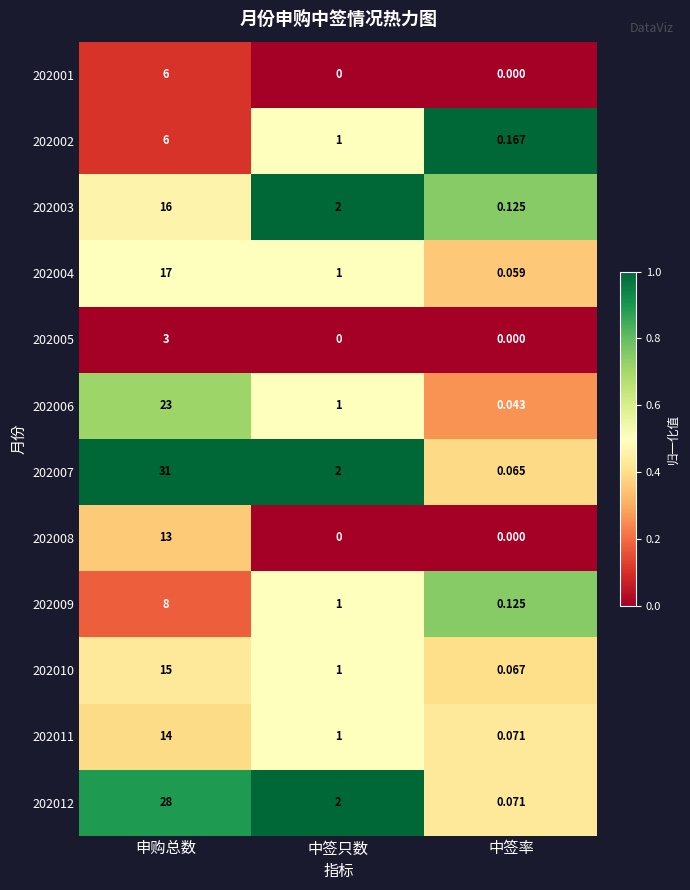

At which category is the sum across all series the highest?

申购总数